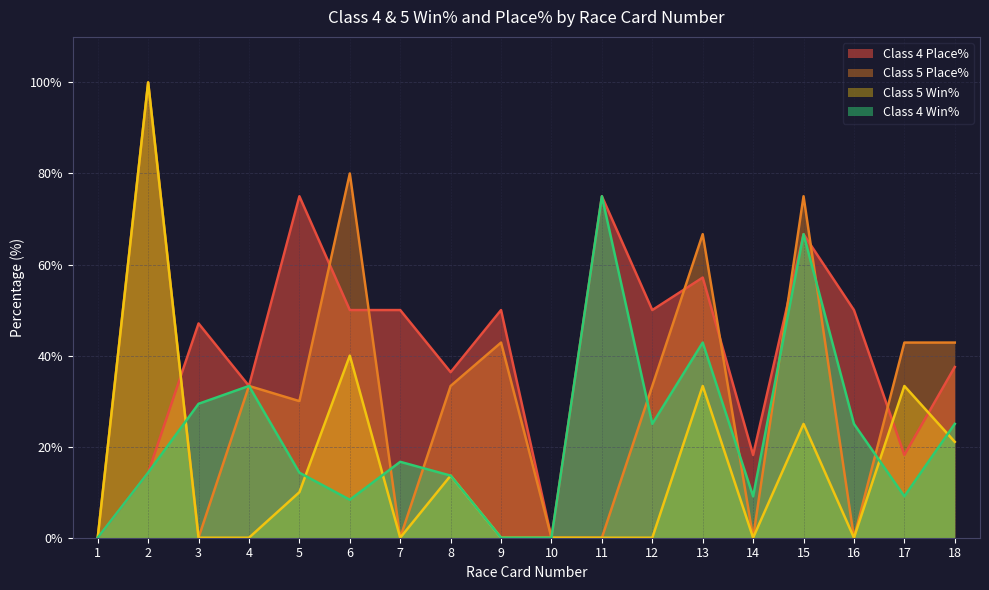

At which label does Class 4 Win% first exceed 16?

3